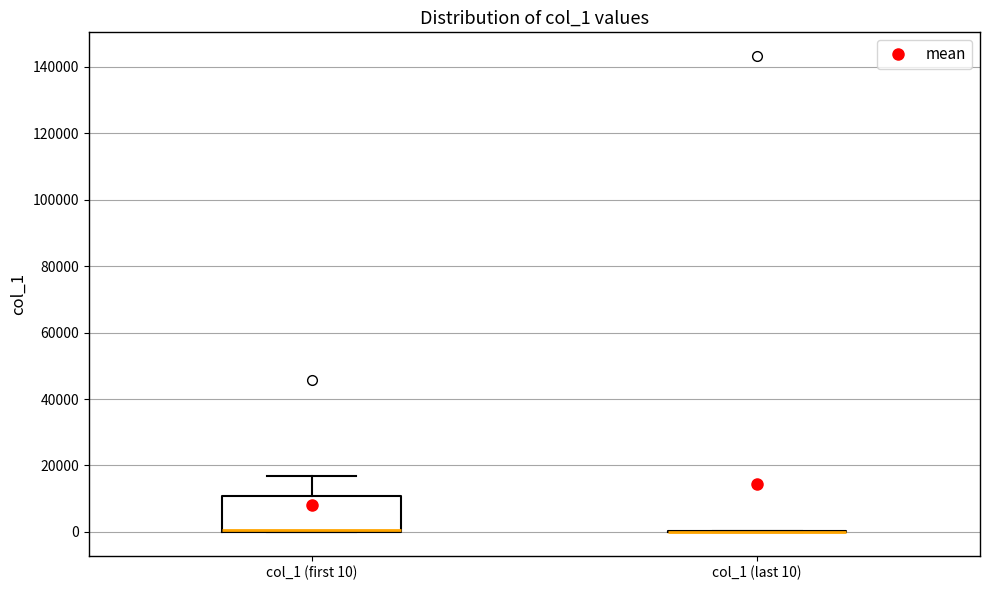

Where does the upper whisker of the box for col_1 (first 10) end on the y-axis? The values are not printed on the chart, so give them approximately, as read against the axis.

16000